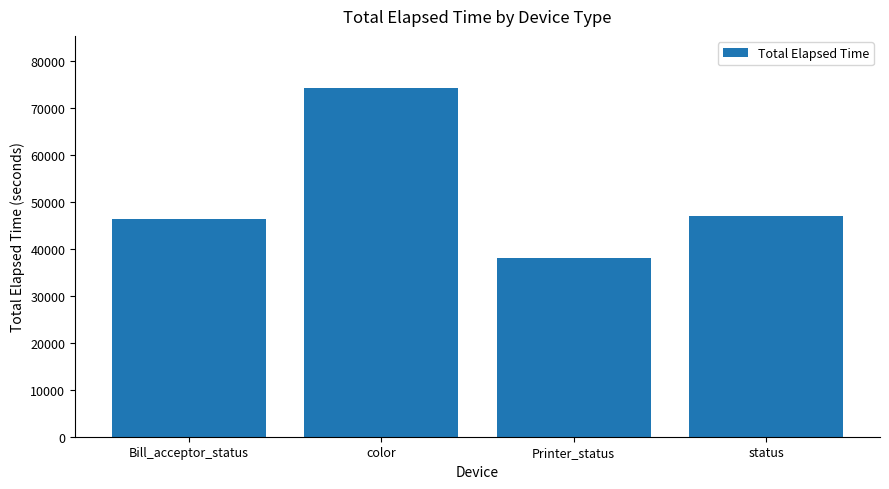

Approximately how many times larger is the value at color compared to Bill_acceptor_status?

1.6